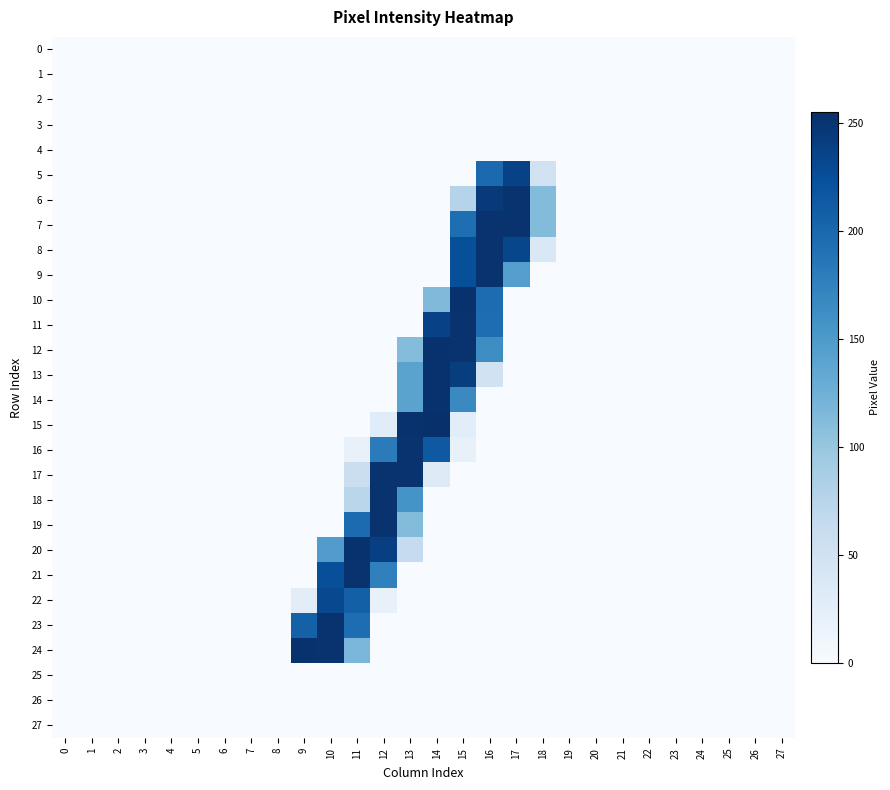

Which series has the widest spread of values?

15